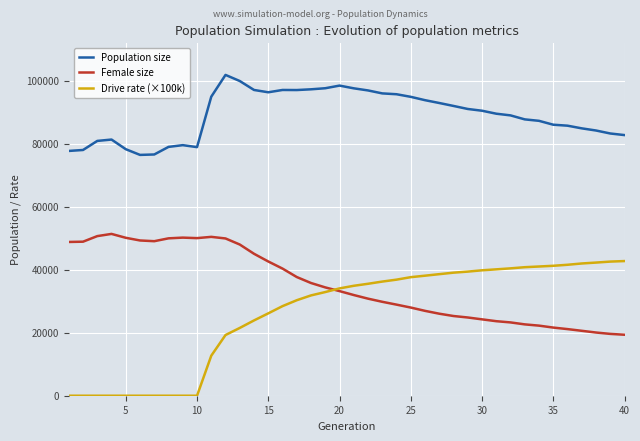

True or false: Population size and Drive rate (×100k) cross at least once.

False